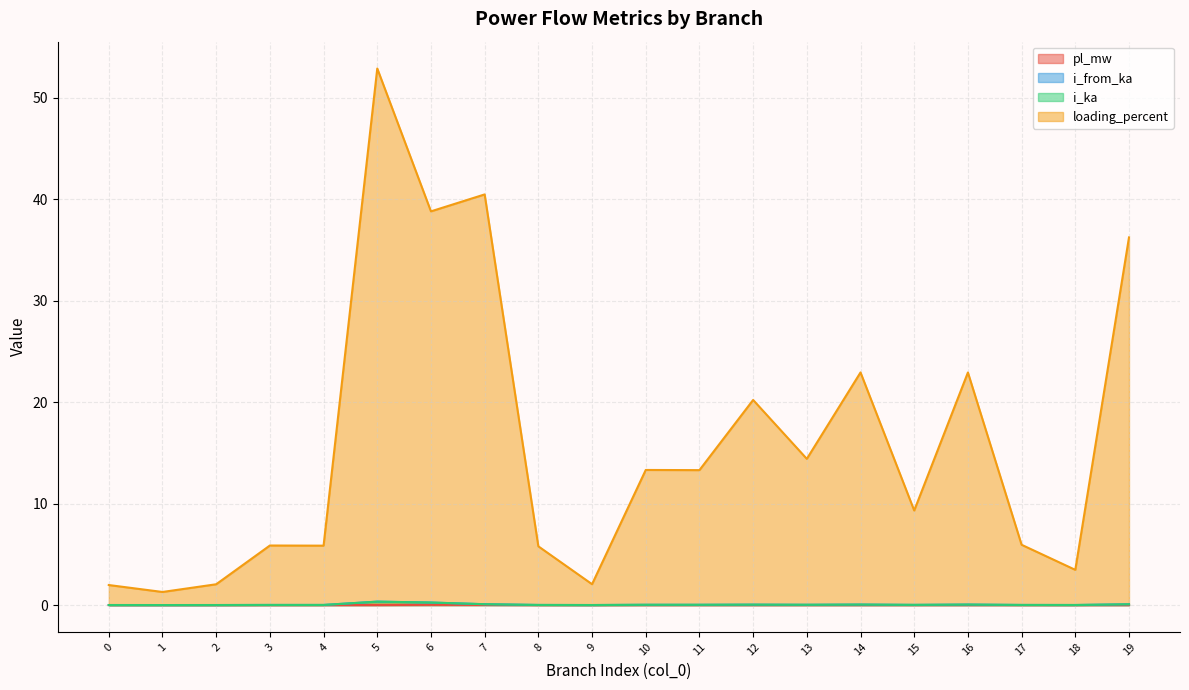

Reading left to right, list all the values displayed in this chart.

pl_mw: 0.0	0.0	0.0	0.0	0.0	0.0	0.0	0.0	0.0	0.0	0.0	0.0	0.0	0.0	0.0	0.0	0.0	0.0	0.0	0.0
i_from_ka: 0.0	0.0	0.0	0.0	0.0	0.3	0.3	0.1	0.0	0.0	0.0	0.0	0.0	0.0	0.1	0.0	0.1	0.0	0.0	0.1
i_ka: 0.0	0.0	0.0	0.0	0.0	0.3	0.3	0.1	0.0	0.0	0.0	0.0	0.0	0.0	0.1	0.0	0.1	0.0	0.0	0.1
loading_percent: 2.0	1.3	2.1	5.9	5.9	52.9	38.8	40.5	5.8	2.1	13.3	13.3	20.2	14.4	22.9	9.3	22.9	5.9	3.5	36.3